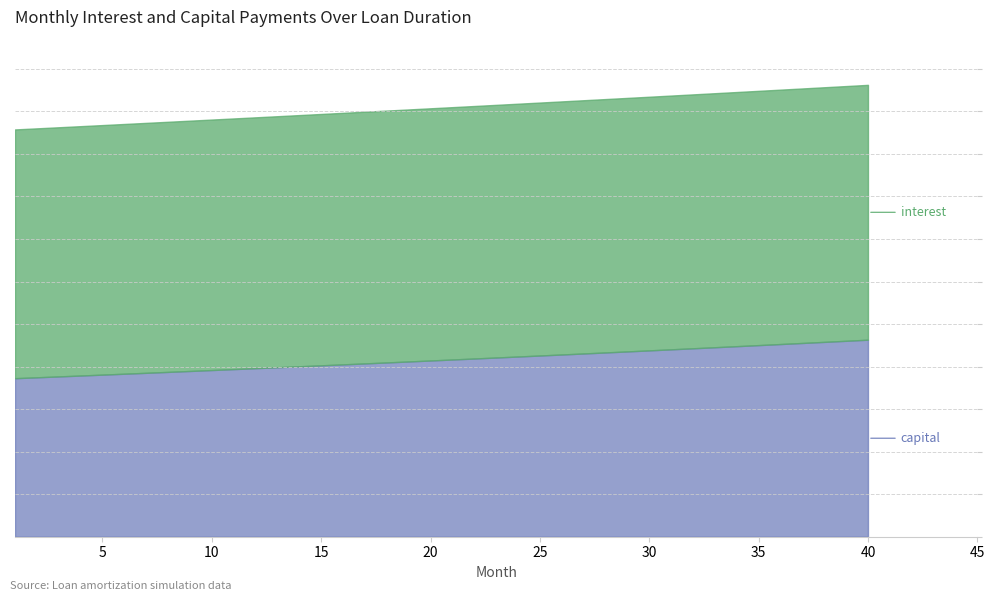

The capital series shows 1937.7 at 8. True or false?

True